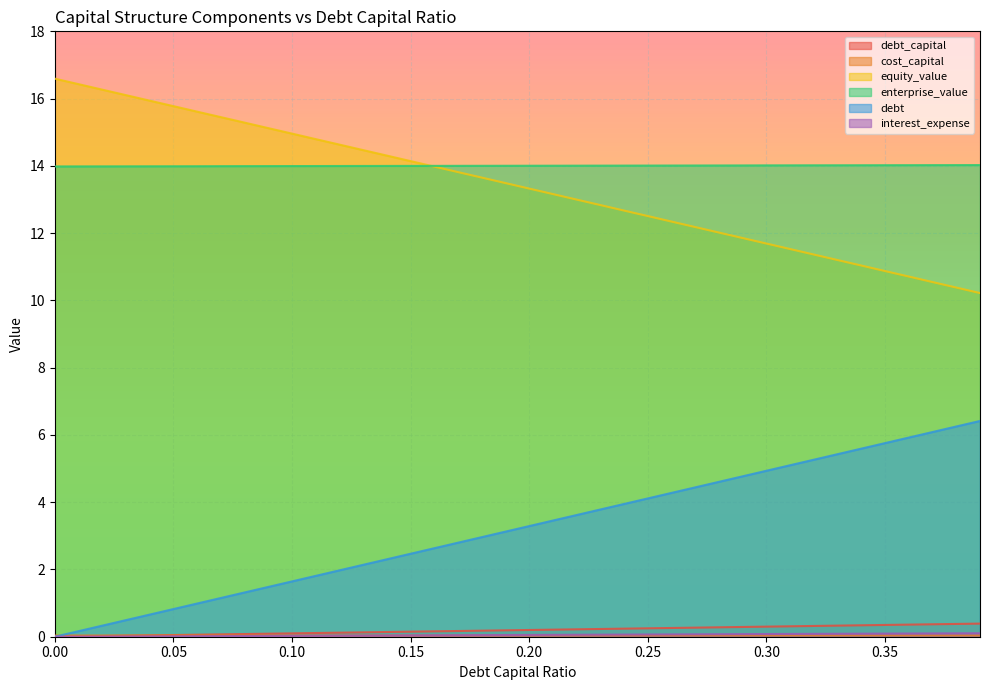

What is the label of the 26th point from the left?

0.25